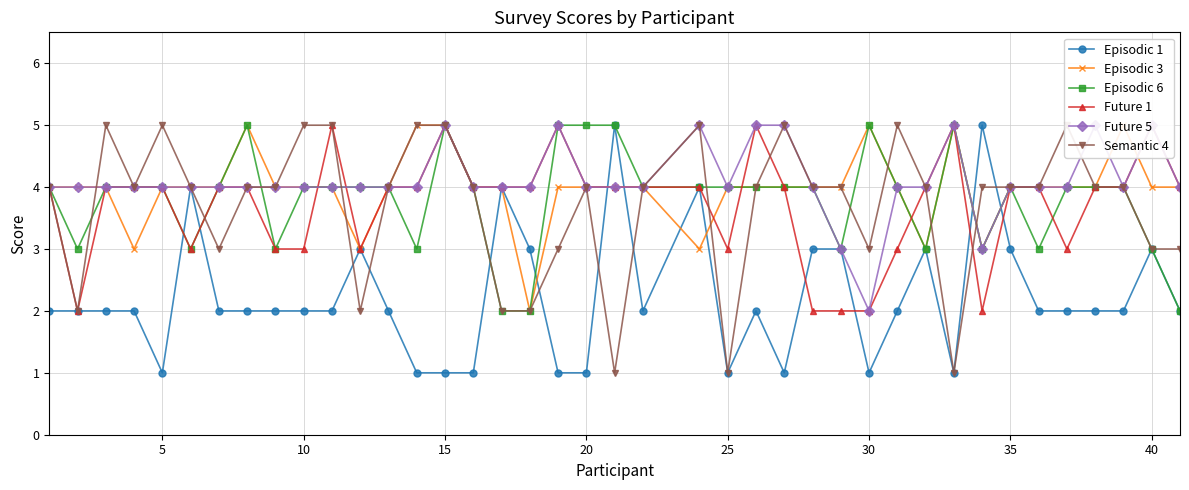

True or false: Future 1 and Semantic 4 intersect in this chart.

True